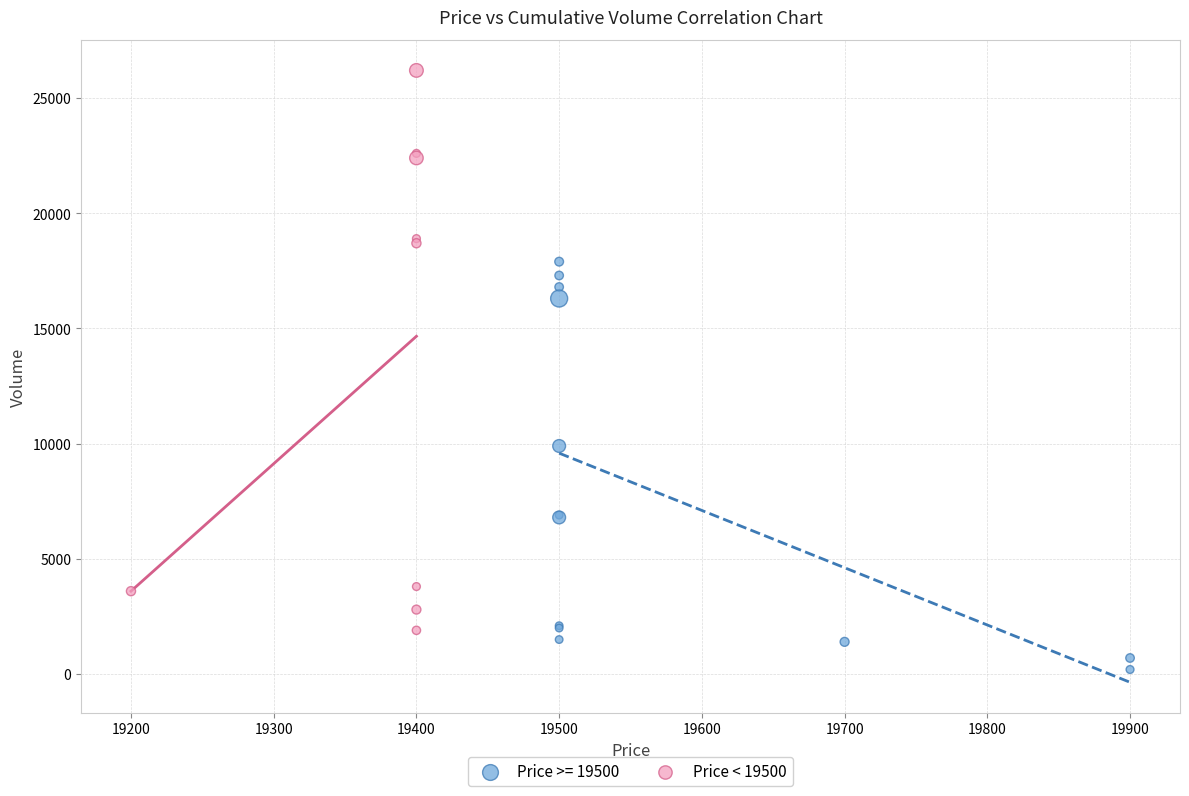

Which series contains the lowest Y value?

Price >= 19500